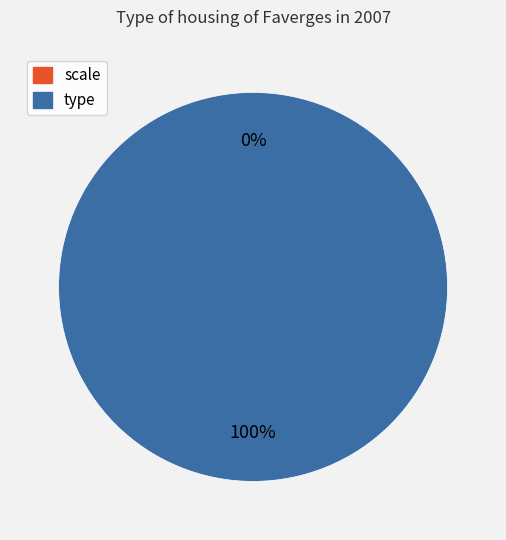

Is the sum of scale and type greater than half?

Yes